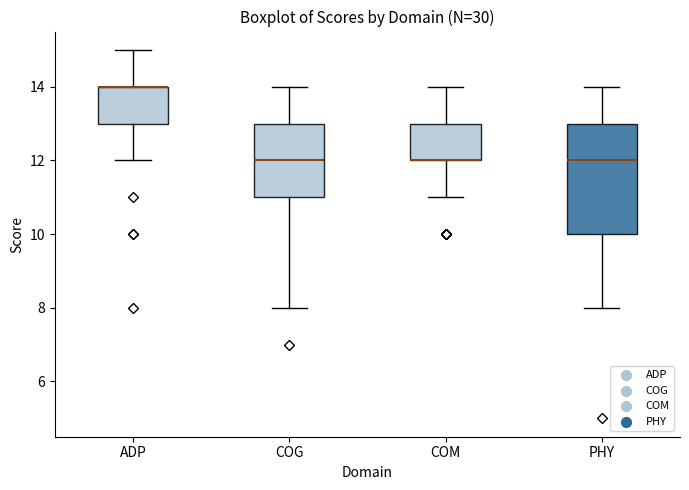

Reading left to right, read every box against the y-axis: the position of its median line, the range the box covers, and the ends of its whiskers. The values are not printed on the chart, so give them approximately, as read against the axis.

ADP: median 14 (drawn on the box's upper edge), box 13 to 14, whiskers 12 to 15
COG: median 12, box 11 to 13, whiskers 8 to 14
COM: median 12 (drawn on the box's lower edge), box 12 to 13, whiskers 11 to 14
PHY: median 12, box 10 to 13, whiskers 8 to 14